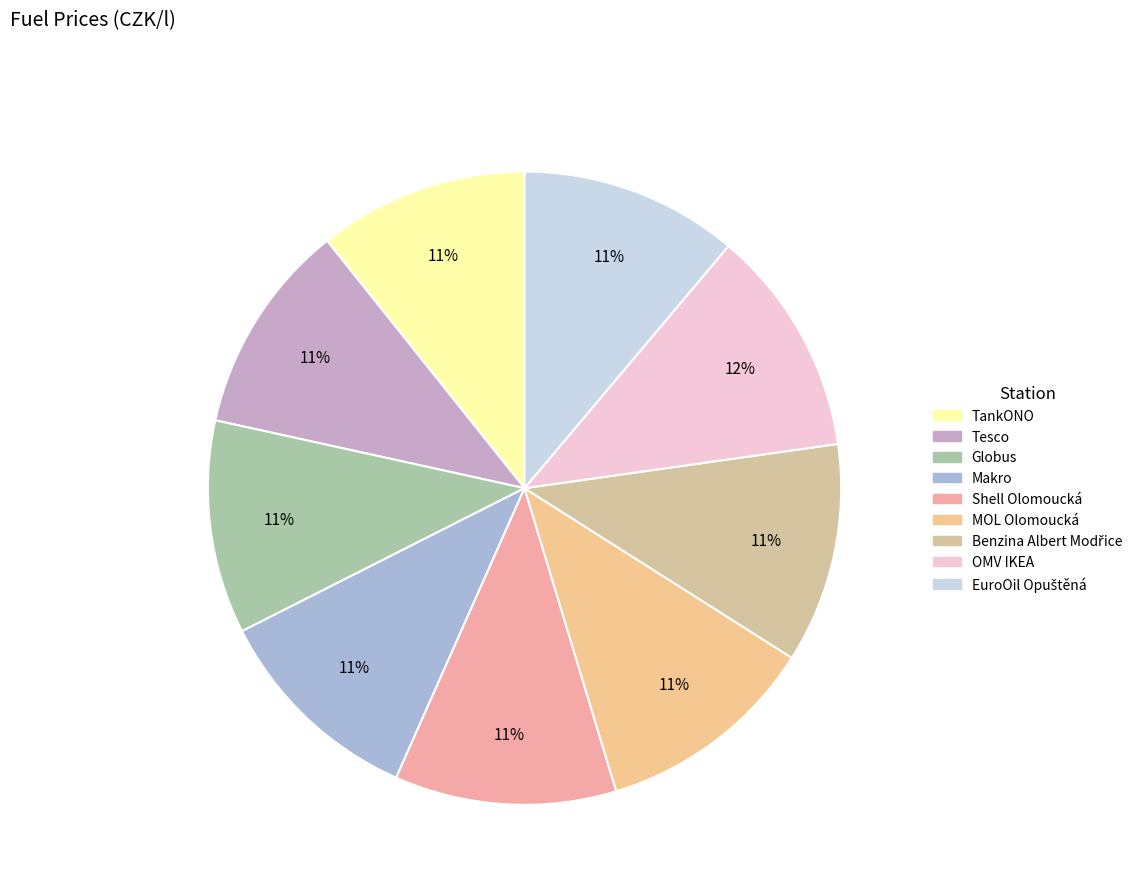

Count the number of slices in the pie.

9